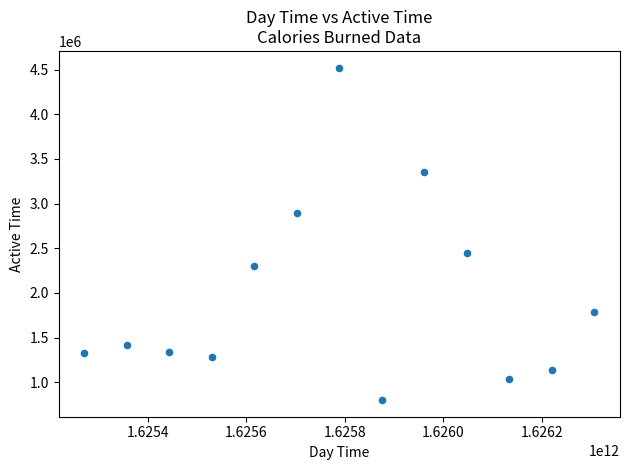

What is the range of Y values (max minus min)?

3721942